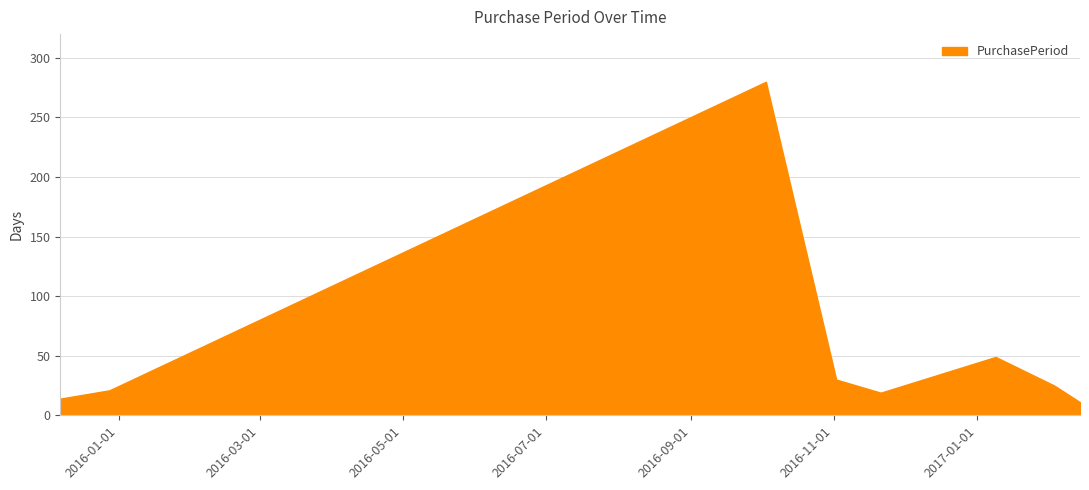

How many interior local peaks (higher than both neighbors) does the data have?

2